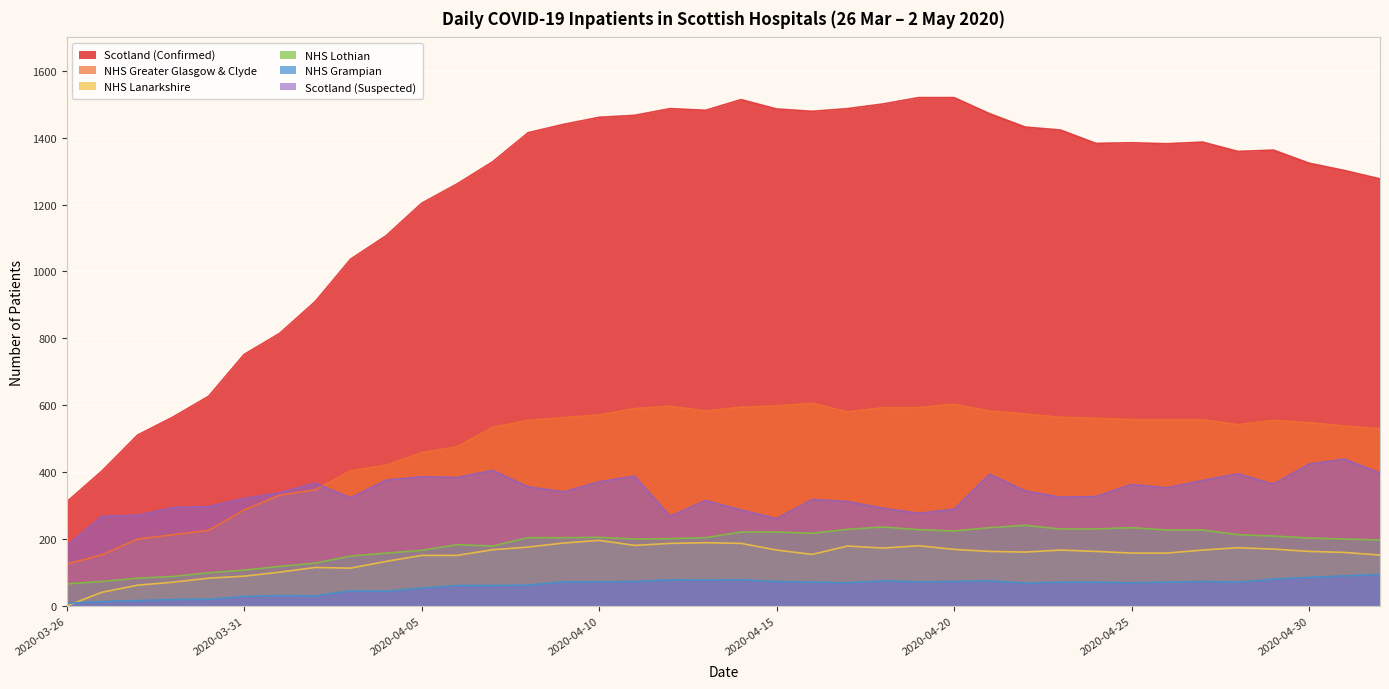

Reading left to right, transcribe all the data shown in this chart.

Scotland (Confirmed): 2020-03-26=311	2020-03-27=404	2020-03-28=511	2020-03-29=565	2020-03-30=627	2020-03-31=752	2020-04-01=815	2020-04-02=910	2020-04-03=1037	2020-04-04=1107	2020-04-05=1204	2020-04-06=1262	2020-04-07=1328	2020-04-08=1415	2020-04-09=1440	2020-04-10=1461	2020-04-11=1467	2020-04-12=1487	2020-04-13=1482	2020-04-14=1514	2020-04-15=1486	2020-04-16=1479	2020-04-17=1487	2020-04-18=1501	2020-04-19=1520	2020-04-20=1520	2020-04-21=1472	2020-04-22=1432	2020-04-23=1423	2020-04-24=1383	2020-04-25=1385	2020-04-26=1382	2020-04-27=1387	2020-04-28=1359	2020-04-29=1363	2020-04-30=1324	2020-05-01=1302	2020-05-02=1277
NHS Greater Glasgow & Clyde: 2020-03-26=125	2020-03-27=153	2020-03-28=200	2020-03-29=213	2020-03-30=226	2020-03-31=287	2020-04-01=331	2020-04-02=347	2020-04-03=404	2020-04-04=421	2020-04-05=458	2020-04-06=476	2020-04-07=534	2020-04-08=555	2020-04-09=563	2020-04-10=571	2020-04-11=590	2020-04-12=597	2020-04-13=583	2020-04-14=594	2020-04-15=598	2020-04-16=606	2020-04-17=580	2020-04-18=593	2020-04-19=593	2020-04-20=603	2020-04-21=583	2020-04-22=574	2020-04-23=564	2020-04-24=561	2020-04-25=557	2020-04-26=557	2020-04-27=557	2020-04-28=542	2020-04-29=555	2020-04-30=548	2020-05-01=538	2020-05-02=530
NHS Lanarkshire: 2020-03-26=0	2020-03-27=41	2020-03-28=62	2020-03-29=71	2020-03-30=83	2020-03-31=89	2020-04-01=101	2020-04-02=115	2020-04-03=113	2020-04-04=133	2020-04-05=151	2020-04-06=151	2020-04-07=168	2020-04-08=176	2020-04-09=188	2020-04-10=196	2020-04-11=181	2020-04-12=187	2020-04-13=189	2020-04-14=187	2020-04-15=167	2020-04-16=154	2020-04-17=179	2020-04-18=173	2020-04-19=180	2020-04-20=169	2020-04-21=163	2020-04-22=161	2020-04-23=167	2020-04-24=163	2020-04-25=158	2020-04-26=158	2020-04-27=167	2020-04-28=174	2020-04-29=170	2020-04-30=163	2020-05-01=160	2020-05-02=152
NHS Lothian: 2020-03-26=66	2020-03-27=73	2020-03-28=83	2020-03-29=88	2020-03-30=99	2020-03-31=107	2020-04-01=118	2020-04-02=128	2020-04-03=149	2020-04-04=158	2020-04-05=166	2020-04-06=183	2020-04-07=179	2020-04-08=204	2020-04-09=204	2020-04-10=205	2020-04-11=200	2020-04-12=201	2020-04-13=204	2020-04-14=221	2020-04-15=221	2020-04-16=217	2020-04-17=229	2020-04-18=236	2020-04-19=228	2020-04-20=224	2020-04-21=234	2020-04-22=241	2020-04-23=230	2020-04-24=230	2020-04-25=234	2020-04-26=227	2020-04-27=227	2020-04-28=213	2020-04-29=209	2020-04-30=203	2020-05-01=200	2020-05-02=197
NHS Grampian: 2020-03-26=8	2020-03-27=13	2020-03-28=16	2020-03-29=19	2020-03-30=20	2020-03-31=28	2020-04-01=31	2020-04-02=30	2020-04-03=45	2020-04-04=44	2020-04-05=53	2020-04-06=61	2020-04-07=61	2020-04-08=62	2020-04-09=72	2020-04-10=72	2020-04-11=73	2020-04-12=78	2020-04-13=77	2020-04-14=78	2020-04-15=73	2020-04-16=71	2020-04-17=69	2020-04-18=75	2020-04-19=72	2020-04-20=73	2020-04-21=75	2020-04-22=68	2020-04-23=71	2020-04-24=71	2020-04-25=69	2020-04-26=71	2020-04-27=73	2020-04-28=71	2020-04-29=80	2020-04-30=85	2020-05-01=90	2020-05-02=94
Scotland (Suspected): 2020-03-26=179	2020-03-27=268	2020-03-28=271	2020-03-29=294	2020-03-30=297	2020-03-31=321	2020-04-01=338	2020-04-02=367	2020-04-03=323	2020-04-04=376	2020-04-05=386	2020-04-06=384	2020-04-07=405	2020-04-08=356	2020-04-09=341	2020-04-10=371	2020-04-11=388	2020-04-12=268	2020-04-13=315	2020-04-14=287	2020-04-15=261	2020-04-16=318	2020-04-17=312	2020-04-18=292	2020-04-19=277	2020-04-20=289	2020-04-21=394	2020-04-22=344	2020-04-23=325	2020-04-24=327	2020-04-25=363	2020-04-26=353	2020-04-27=375	2020-04-28=395	2020-04-29=364	2020-04-30=424	2020-05-01=439	2020-05-02=397